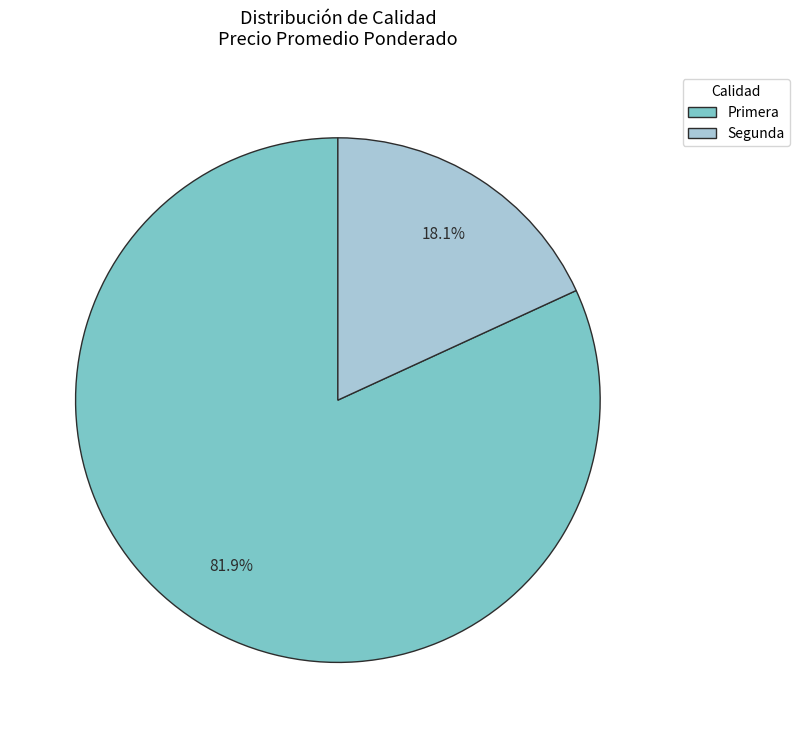

Count the number of slices in the pie.

2